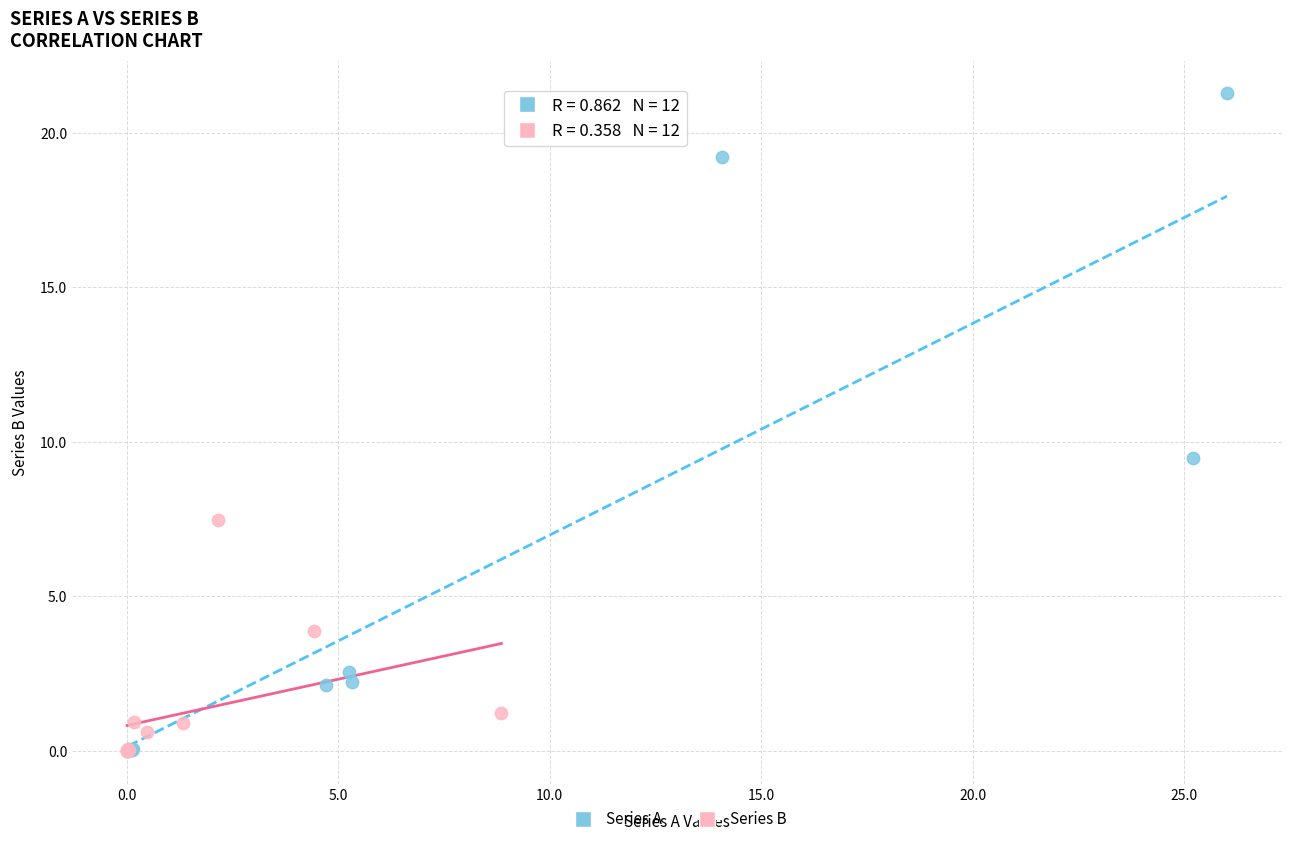

Which series has the widest spread of Y values?

Series A